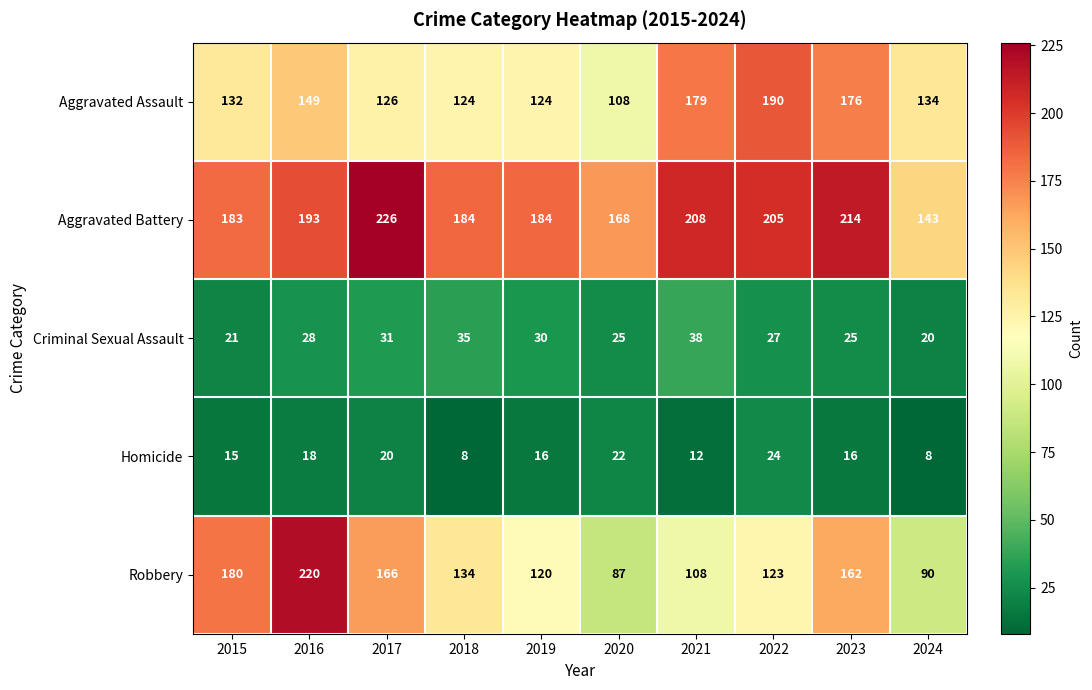

Rank the series at 2020 from lowest to highest value.

Homicide, Criminal Sexual Assault, Robbery, Aggravated Assault, Aggravated Battery